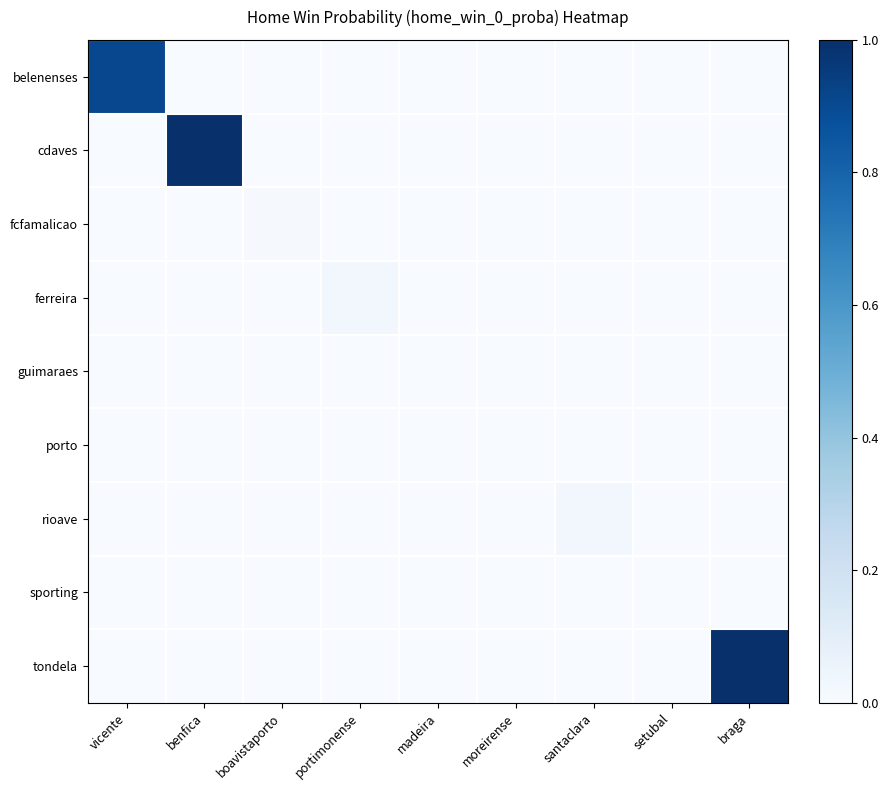

List the series in order of their peak value, highest first.

cdaves, tondela, belenenses, ferreira, rioave, fcfamalicao, guimaraes, porto, sporting